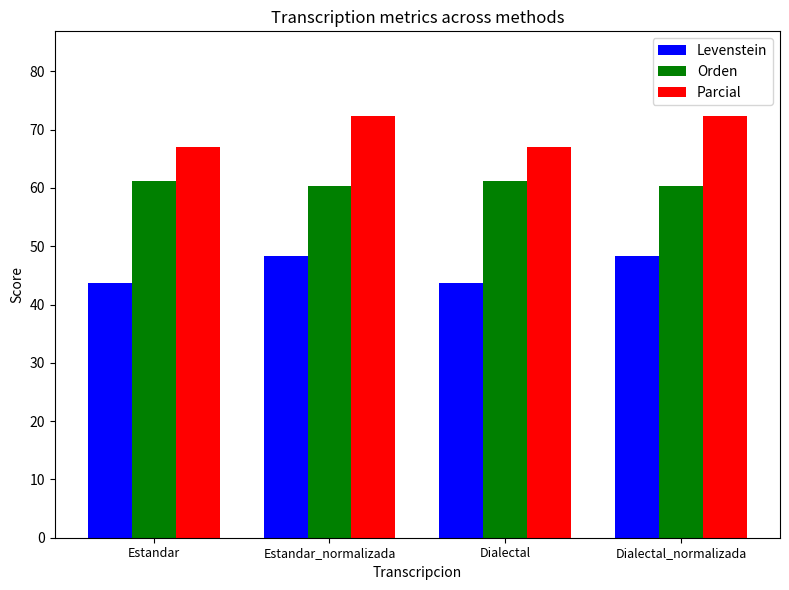

Between Dialectal and Dialectal_normalizada, which series saw the biggest shift?

Parcial